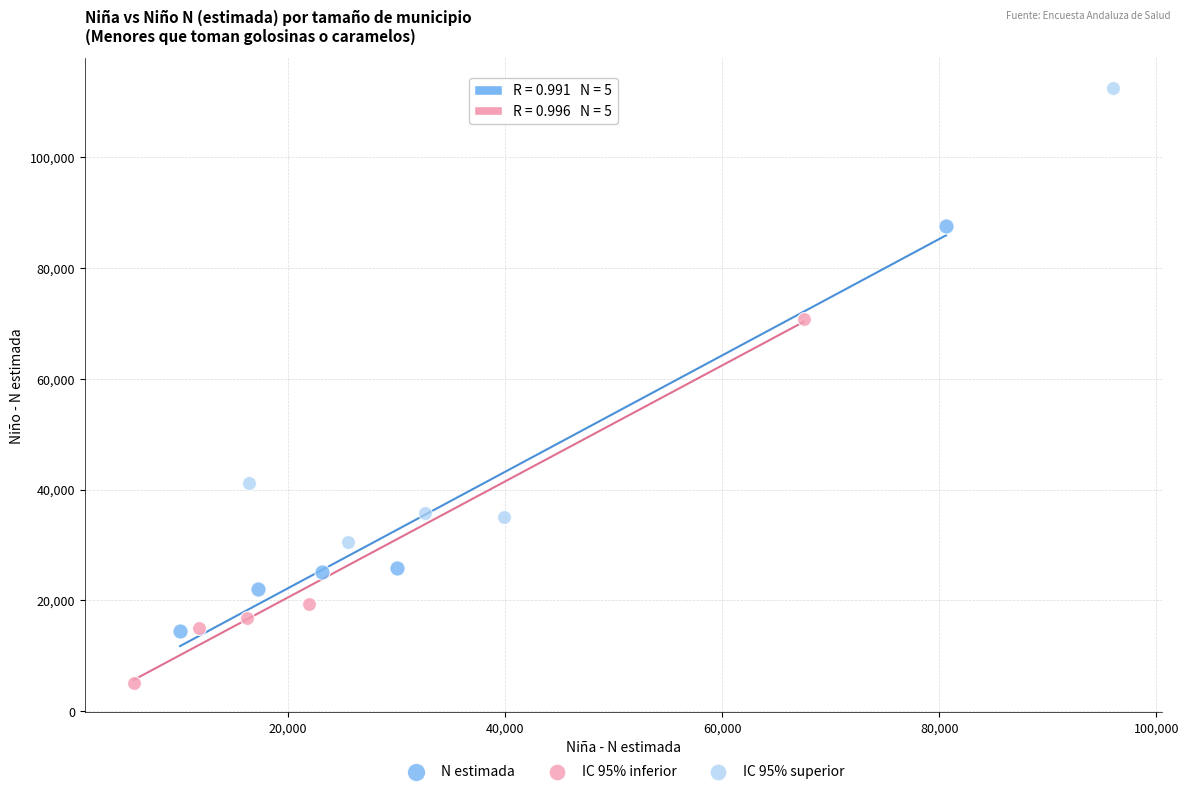

Which series contains the highest Y value?

IC 95% superior